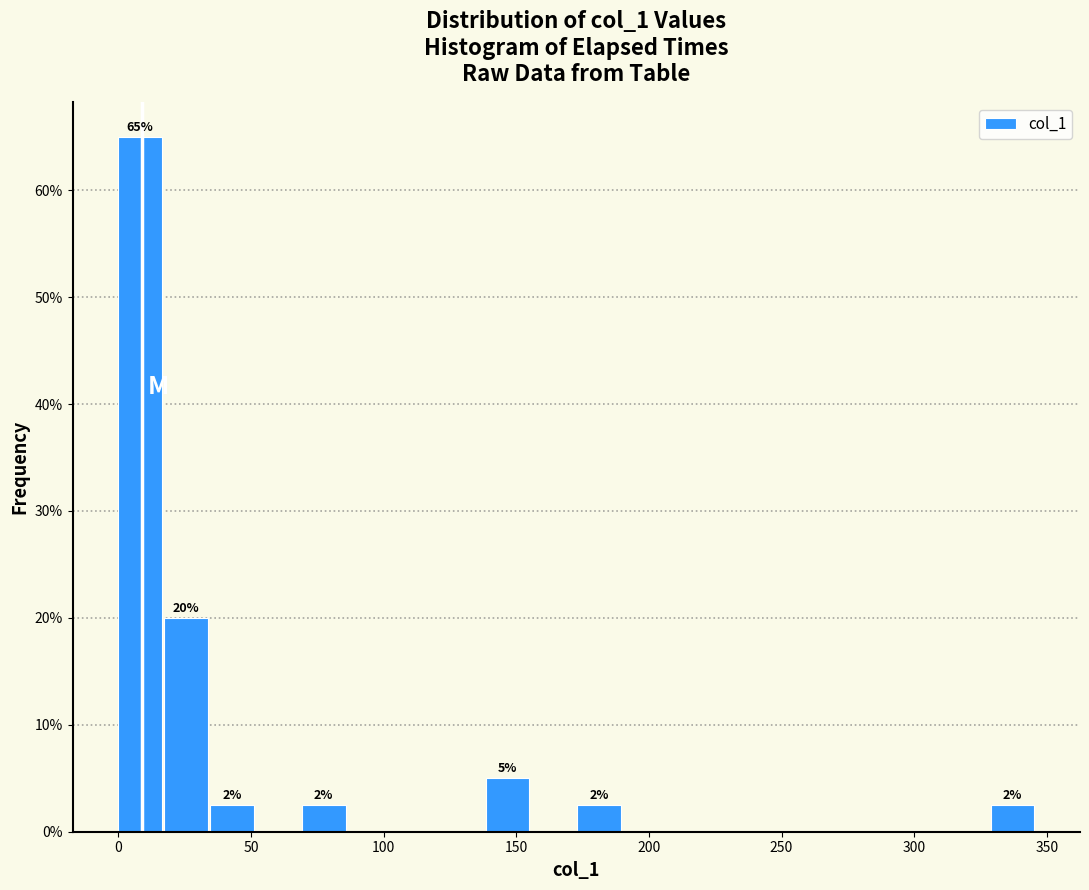

Read against the x-axis, roughly where is the centre of the tallest bar?

10